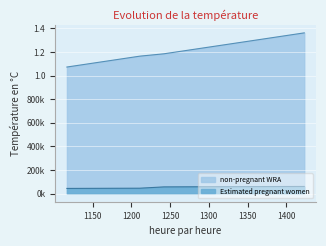

Is it true that Estimated pregnant women equals 61171.5 at 1423000?

True